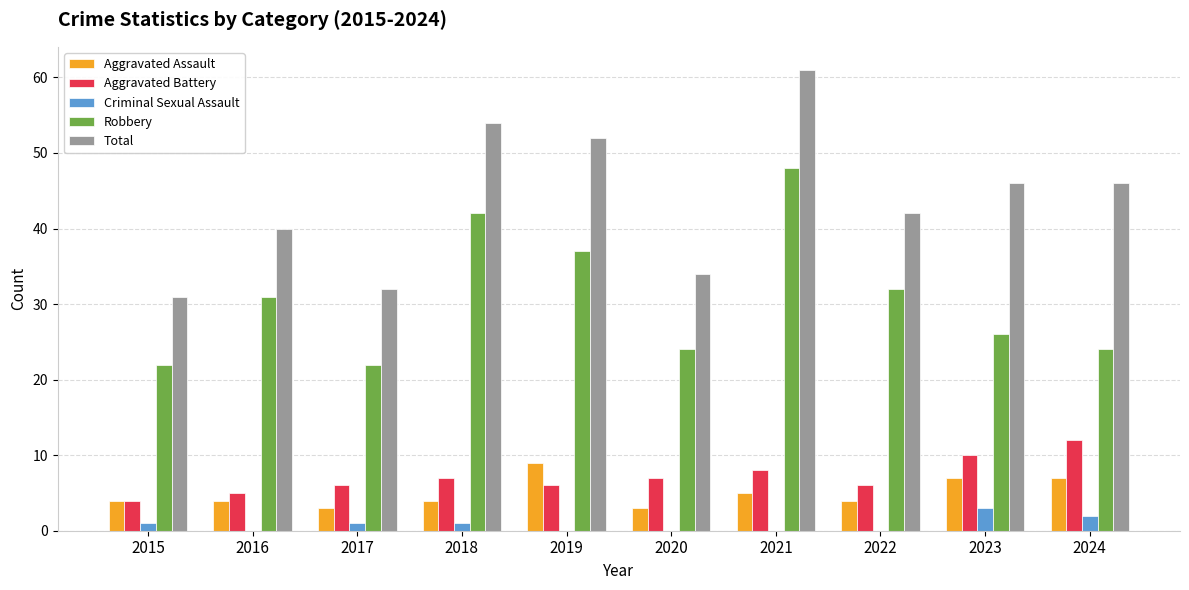

What is the total value across all series at 2021?

122